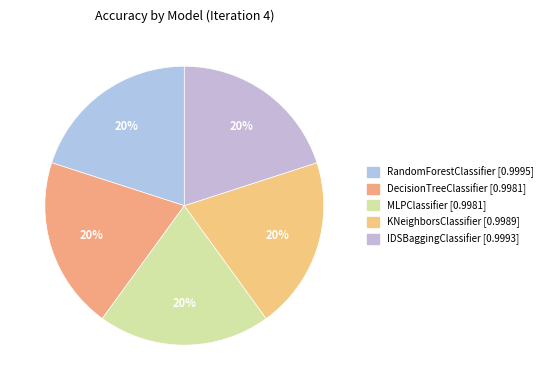

How many slices are in this pie chart?

5